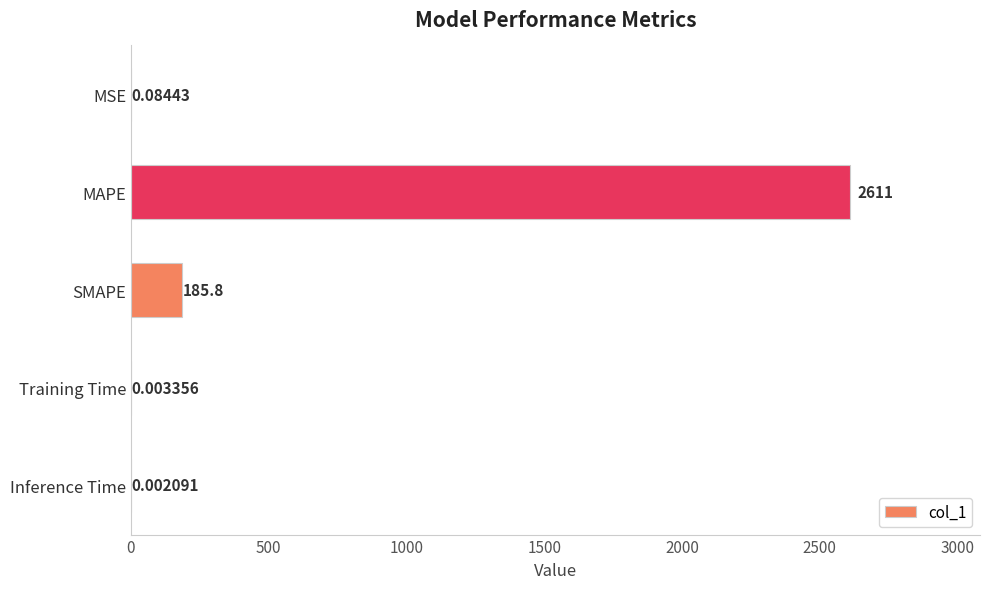

What is the sum of all values?

2797.4